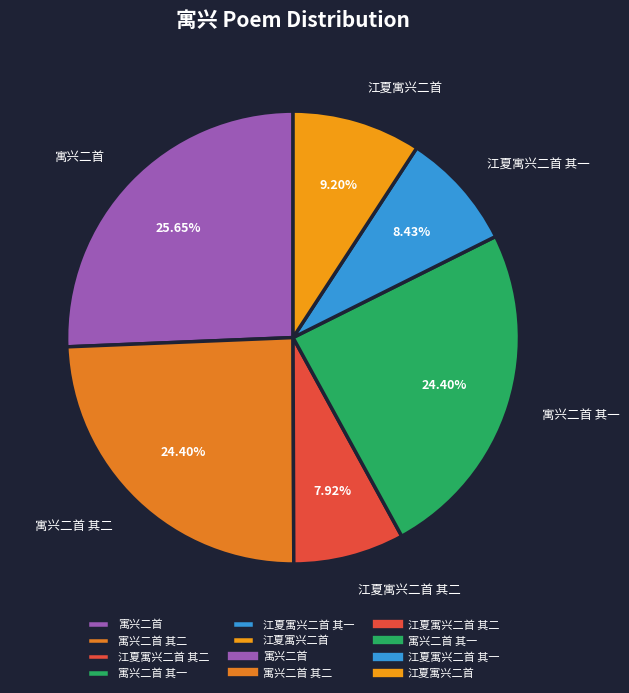

Does any single category account for the majority?

No